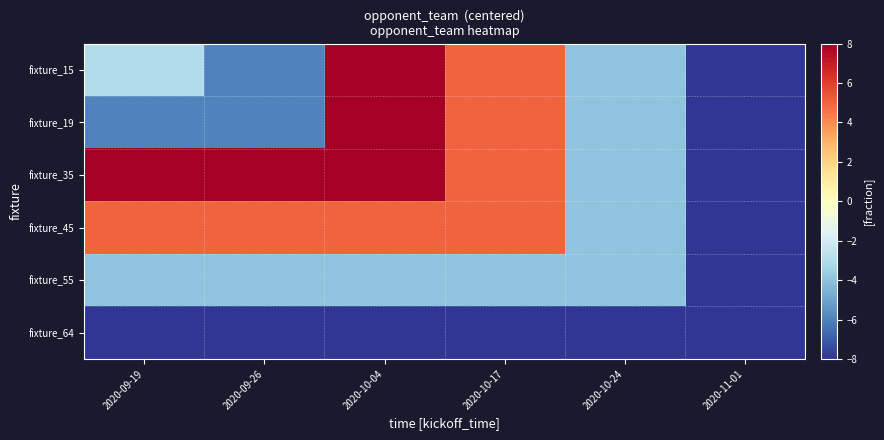

Reading left to right, extract all data points from this chart.

fixture_15: 2020-09-19=-3	2020-09-26=-6	2020-10-04=8	2020-10-17=5	2020-10-24=-4	2020-11-01=-8
fixture_19: 2020-09-19=-6	2020-09-26=-6	2020-10-04=8	2020-10-17=5	2020-10-24=-4	2020-11-01=-8
fixture_35: 2020-09-19=8	2020-09-26=8	2020-10-04=8	2020-10-17=5	2020-10-24=-4	2020-11-01=-8
fixture_45: 2020-09-19=5	2020-09-26=5	2020-10-04=5	2020-10-17=5	2020-10-24=-4	2020-11-01=-8
fixture_55: 2020-09-19=-4	2020-09-26=-4	2020-10-04=-4	2020-10-17=-4	2020-10-24=-4	2020-11-01=-8
fixture_64: 2020-09-19=-8	2020-09-26=-8	2020-10-04=-8	2020-10-17=-8	2020-10-24=-8	2020-11-01=-8